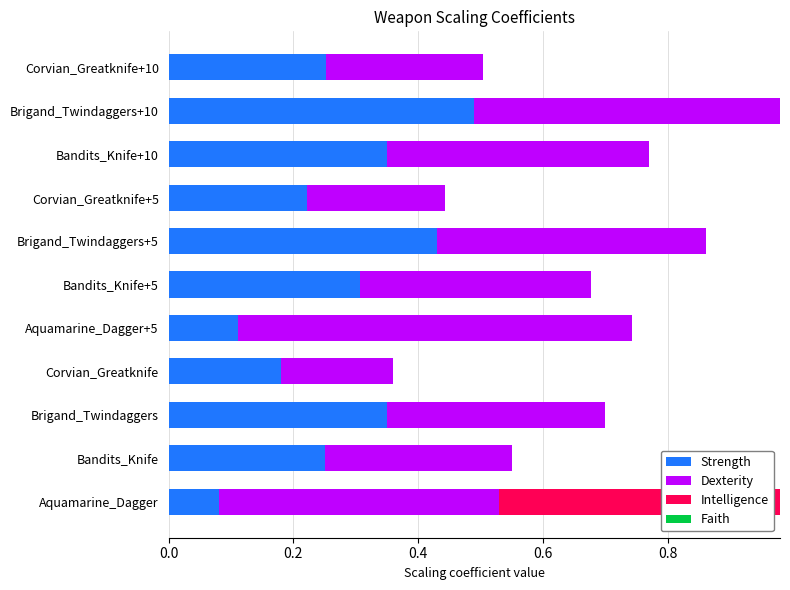

What is the sum of all Strength values?

3.0